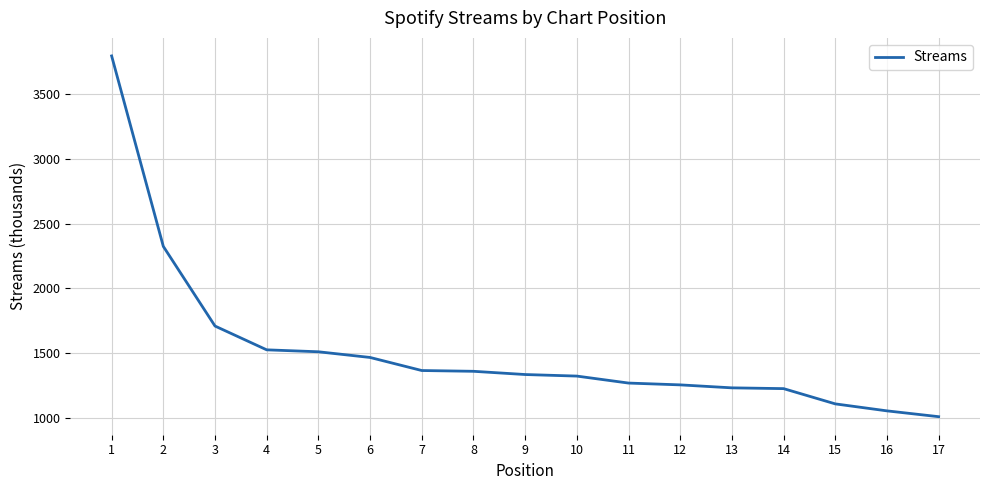

What value does the data have at 11, to the nearest 50?

1250